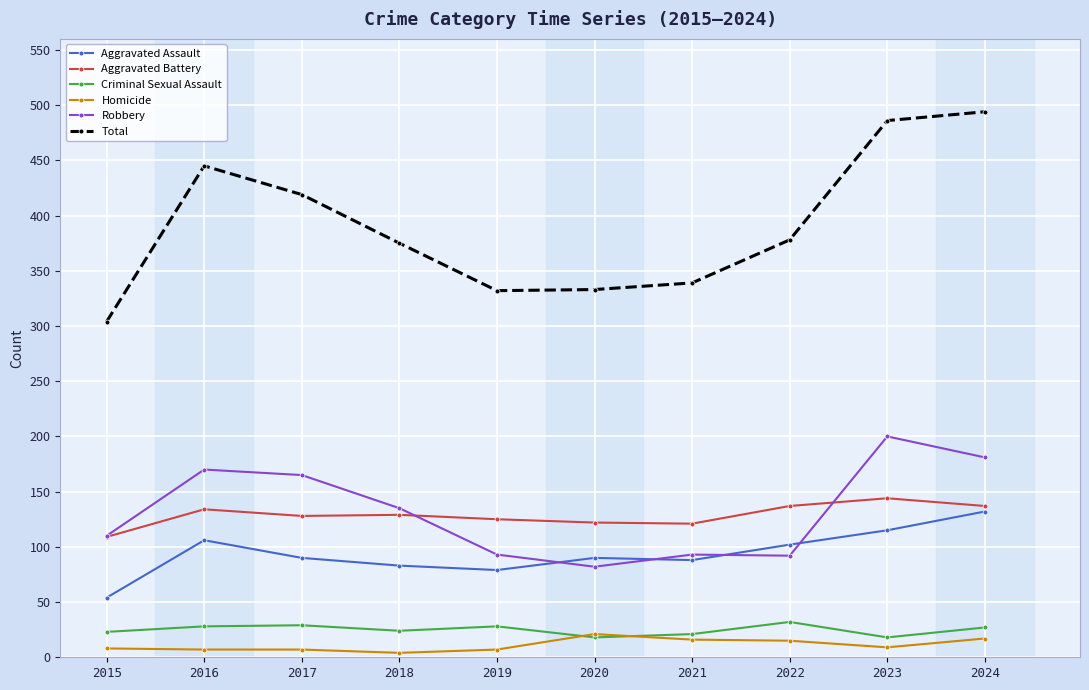

At which label does Total first exceed 378?

2016